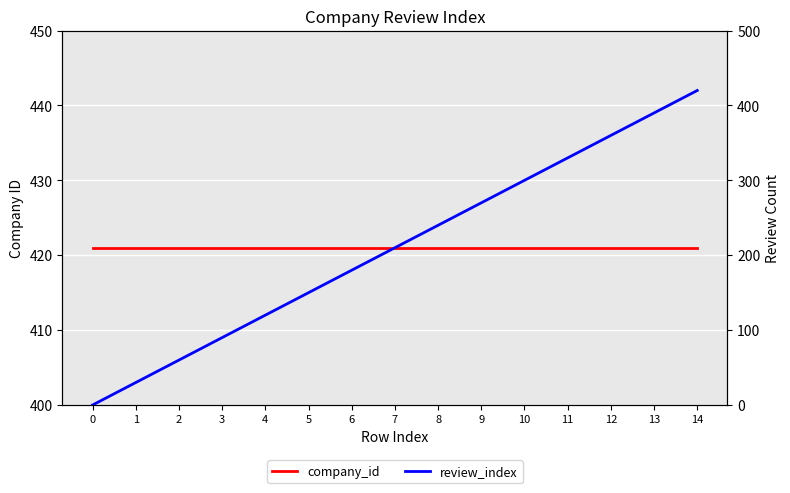

True or false: review_index has more than 2 interior local peaks.

False